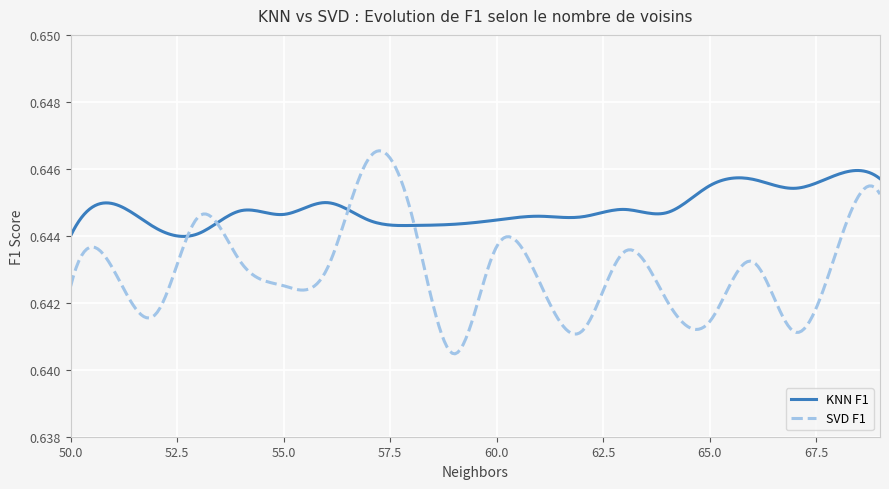

Which series has the widest spread of values?

SVD F1